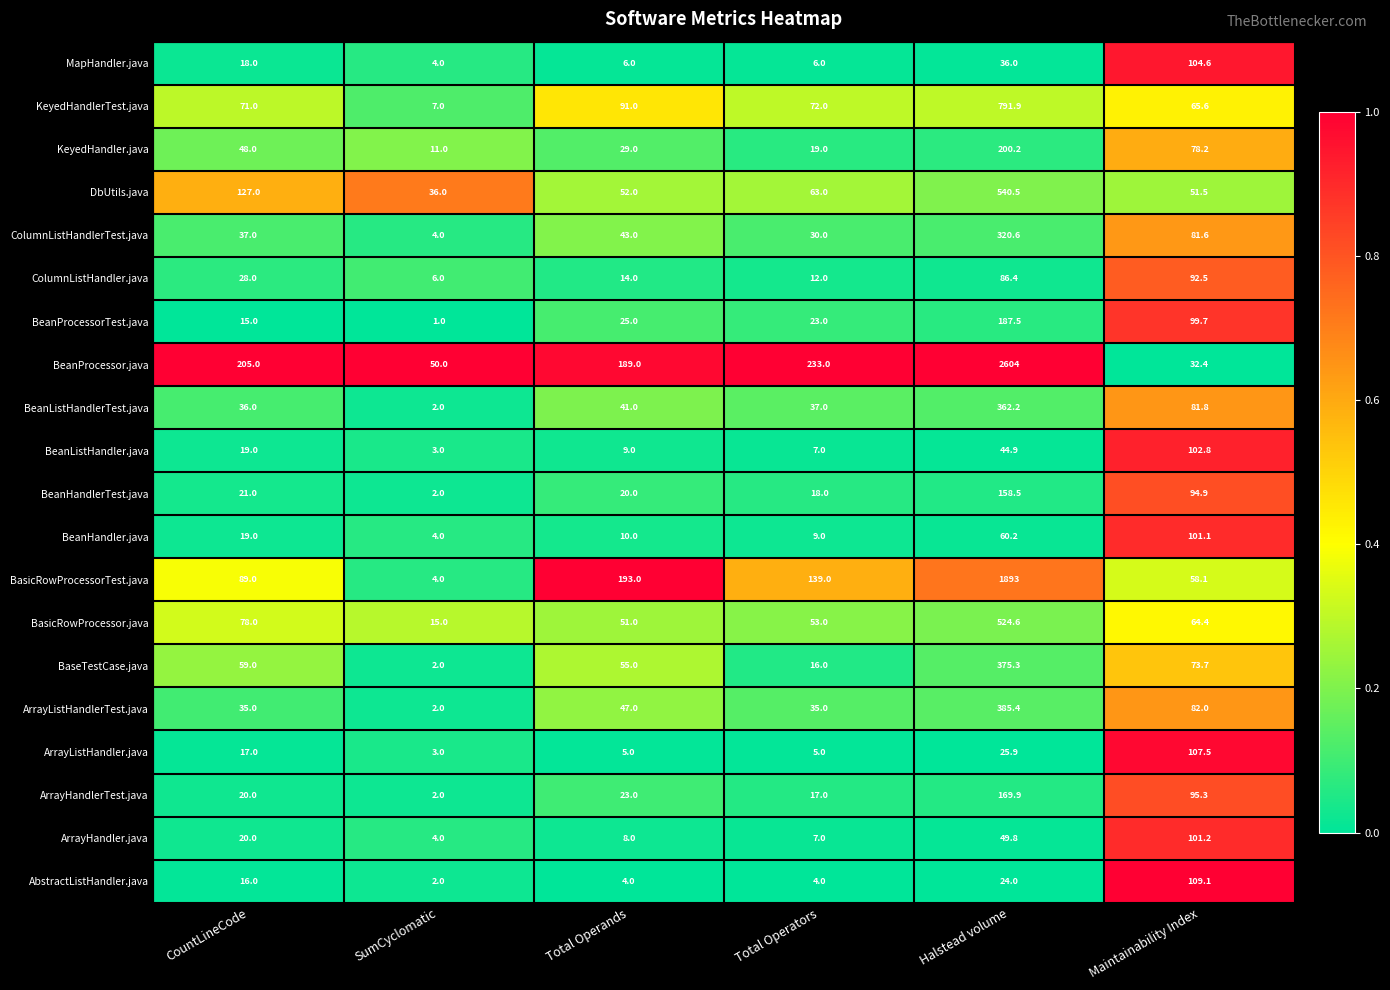

Is it true that KeyedHandlerTest.java equals 17.7 at CountLineCode?

False